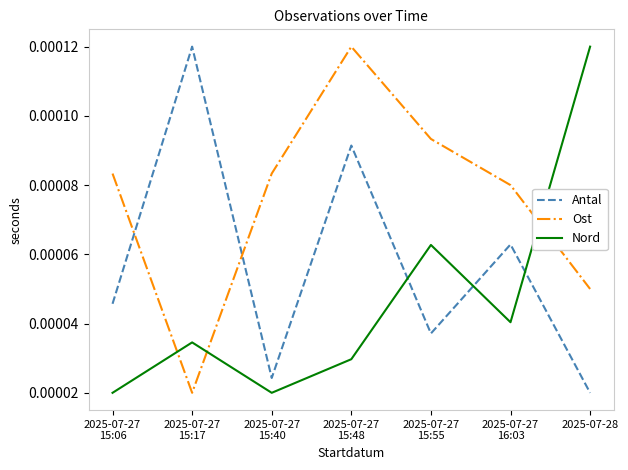

List the series in order of their overall mean, highest first.

Ost, Antal, Nord